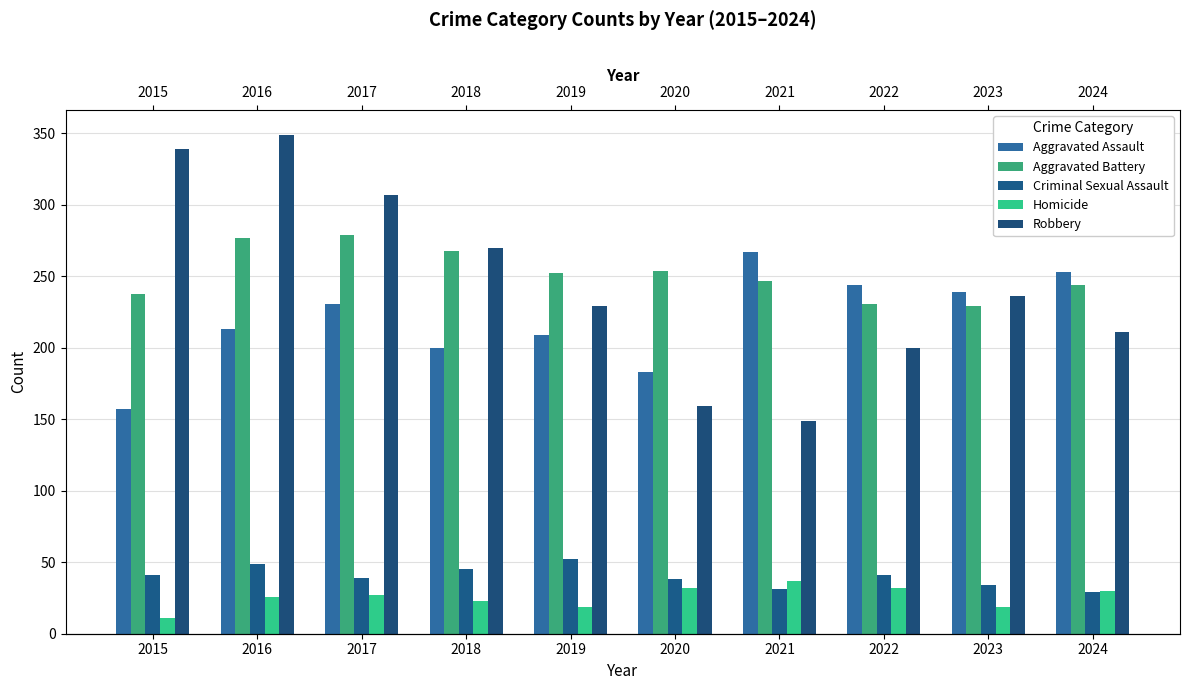

How many groups of bars are there?

10